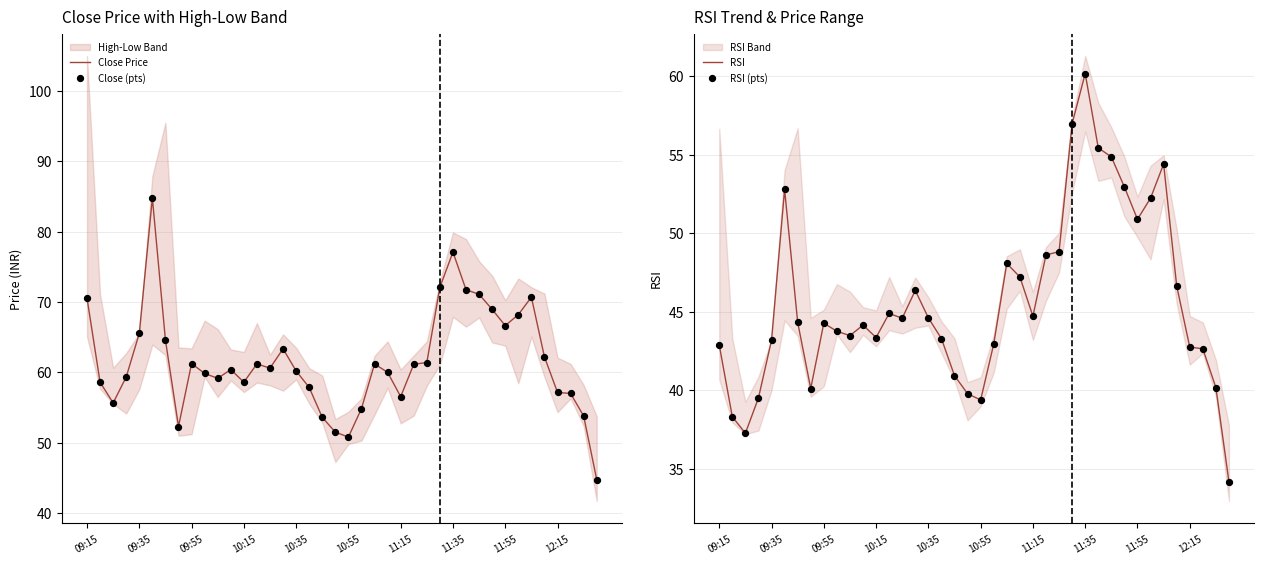

The value of Close Price at 11:15 is 56.5. True or false?

True